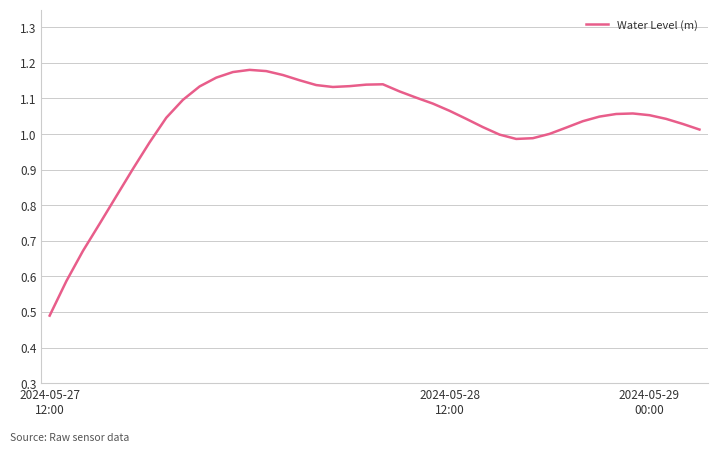

What is the smallest value displayed?

0.5